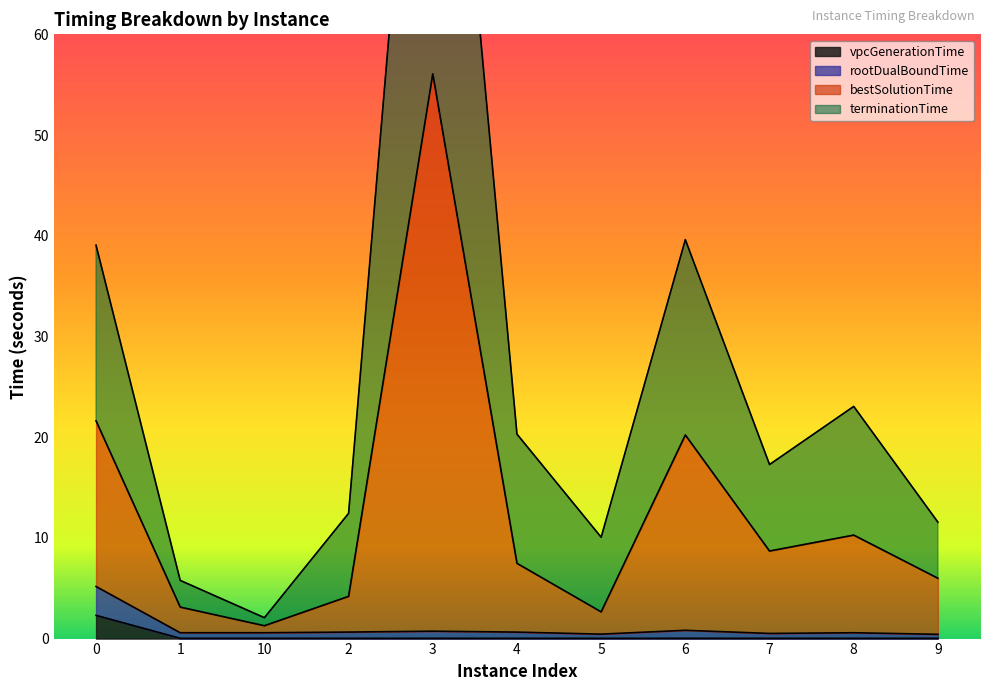

Where is vpcGenerationTime nearest to the value 1?

6